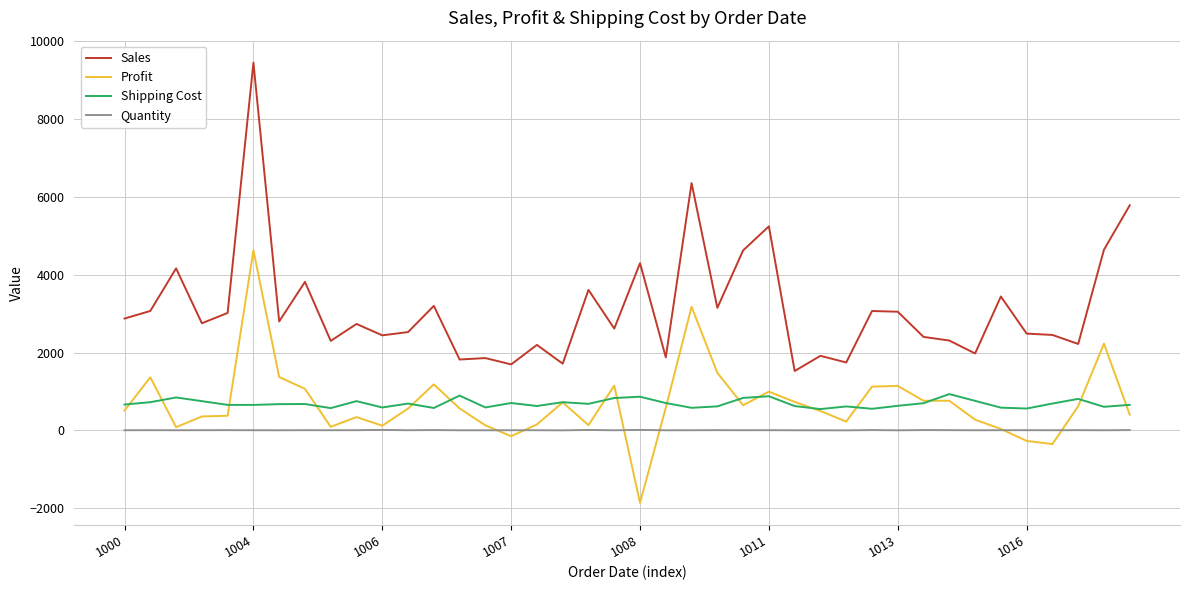

Rank the series by their maximum value, from highest to lowest.

Sales, Profit, Shipping Cost, Quantity